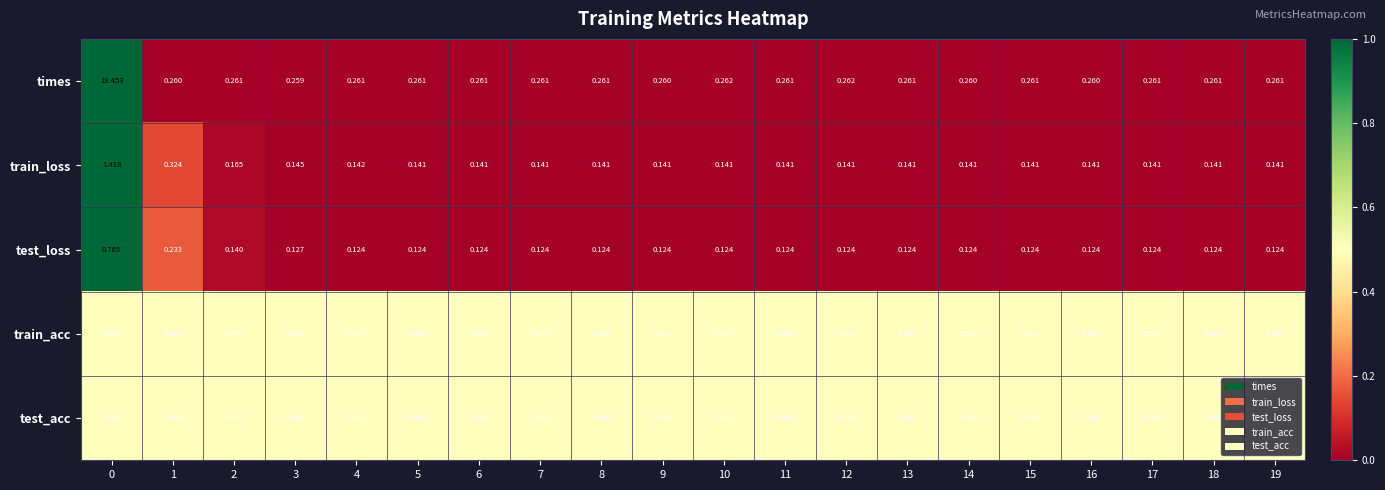

Which series has the widest spread of values?

times